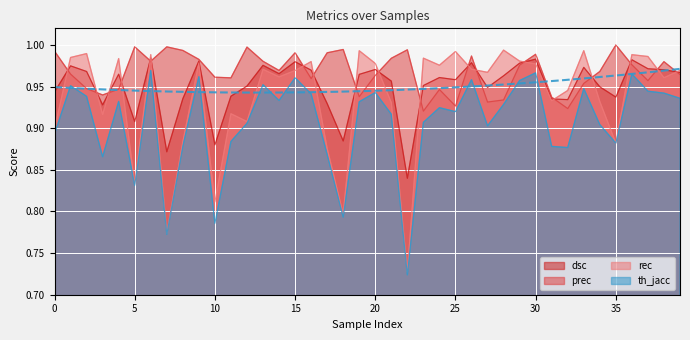

How many th_jacc values are between 0 and 1?

40